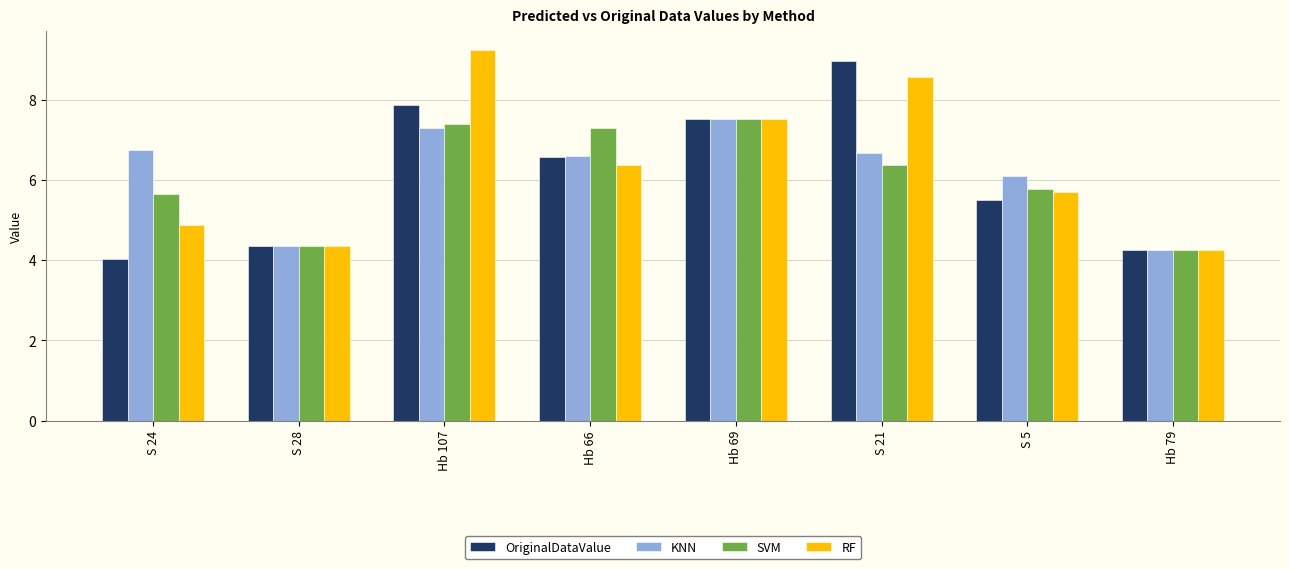

List the labels in order of RF value, smallest first.

Hb 79, S 28, S 24, S 5, Hb 66, Hb 69, S 21, Hb 107